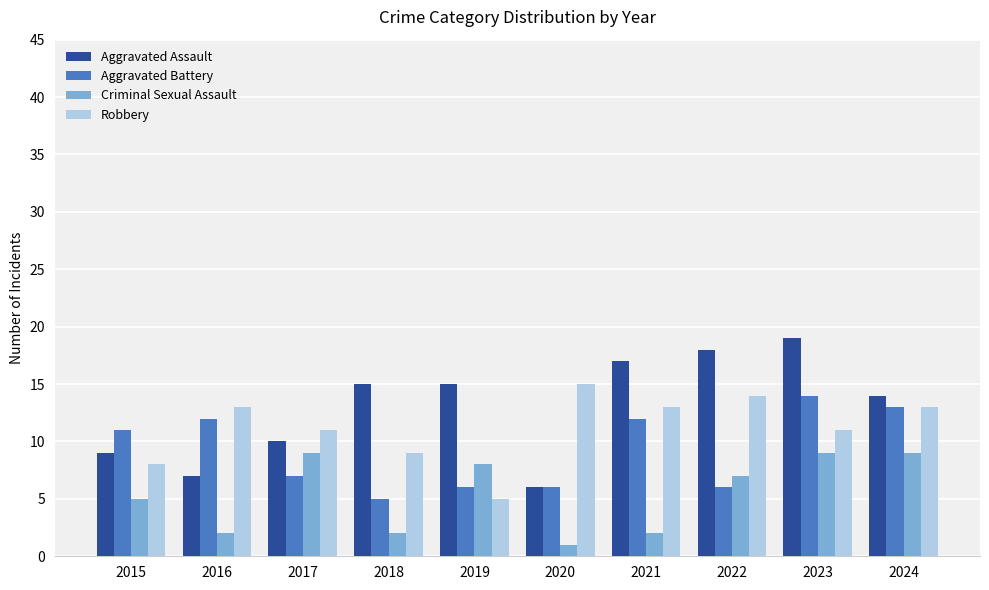

How many data points does each series have?

10